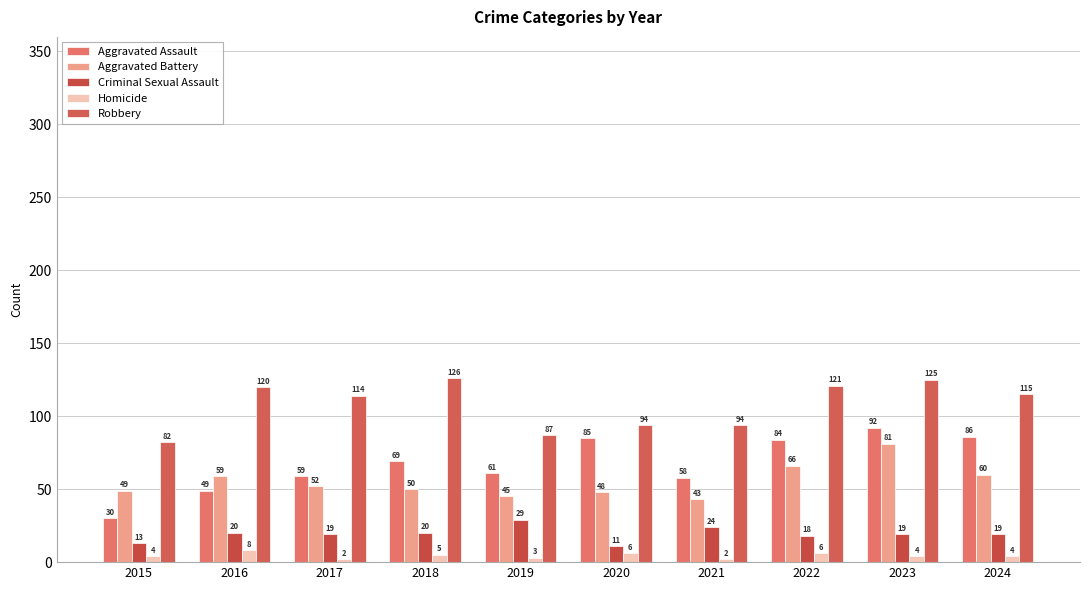

Is the value of Aggravated Assault at 2021 greater than the value of Aggravated Battery at 2024?

No